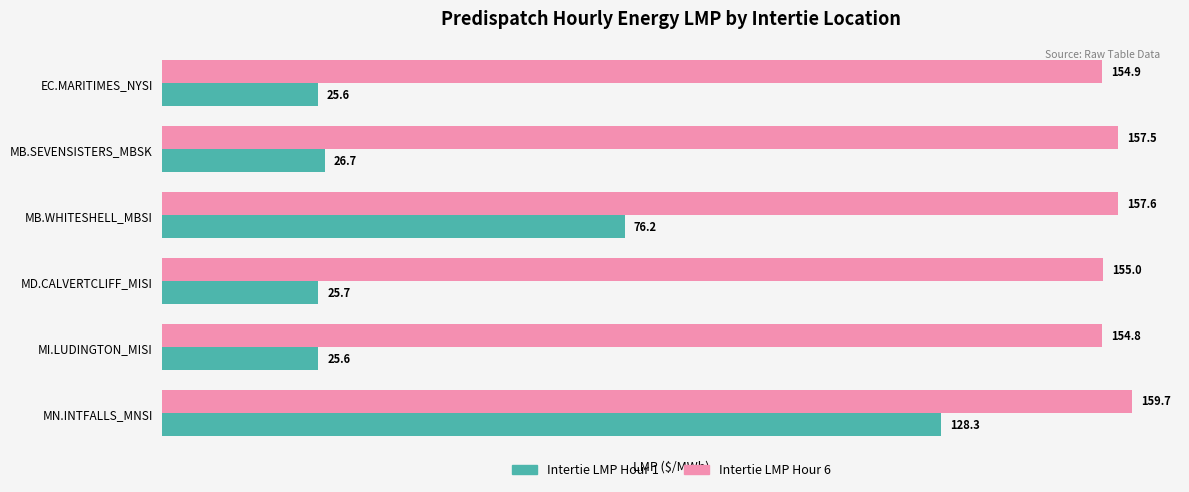

How many values in the Intertie LMP Hour 6 series are below 157?

3